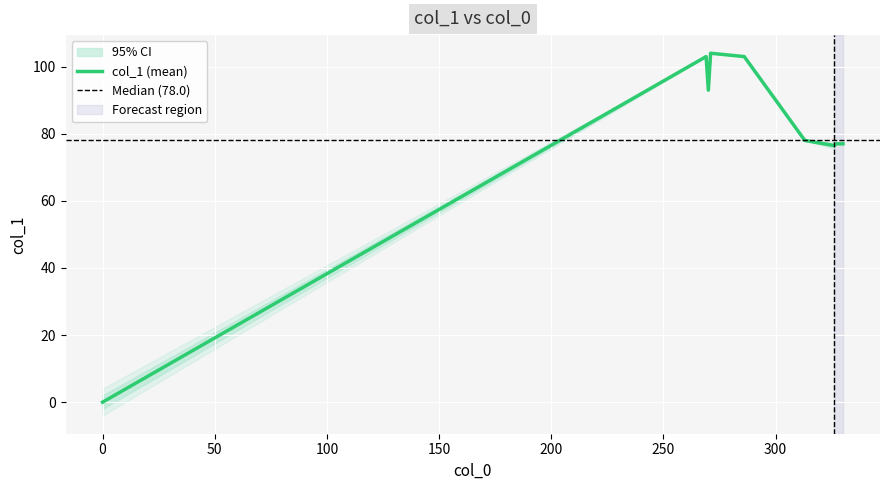

What is the maximum value for col_1 (mean)?

104.0